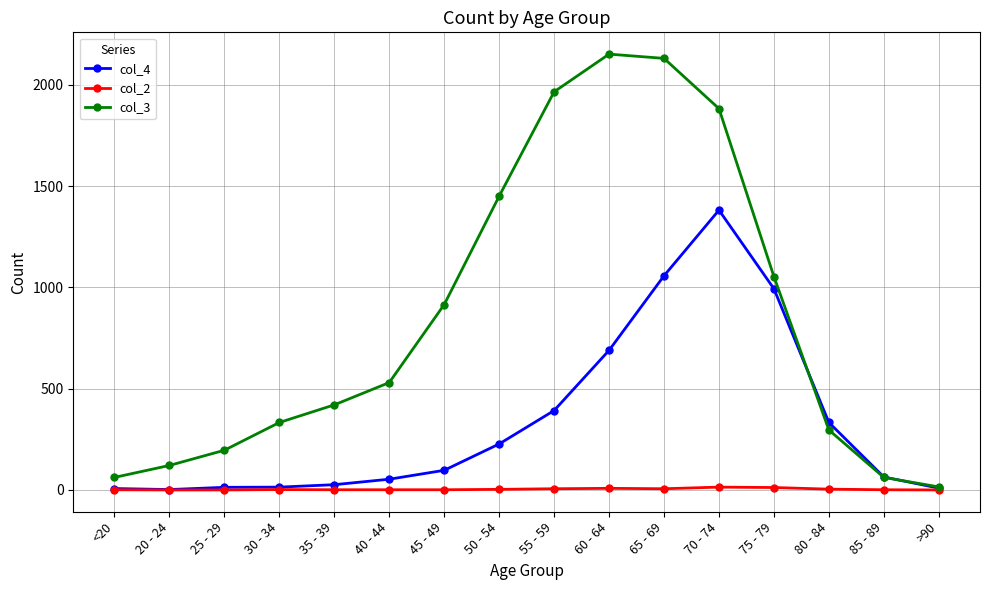

What is the maximum value shown in the chart?

2151